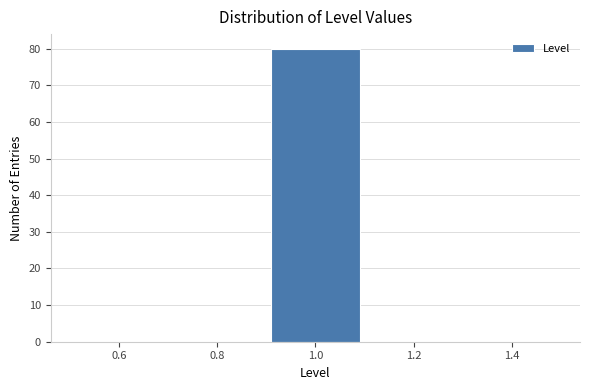

Which range on the x-axis has the tallest bar?

0.9 to 1.1